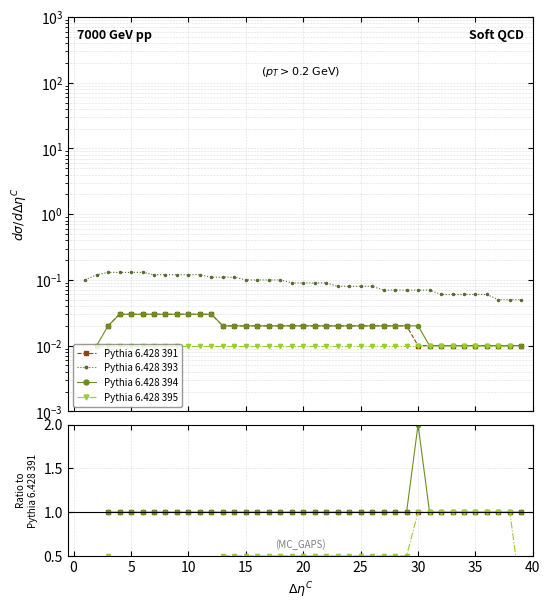

Which category has the lowest value across all series?

39